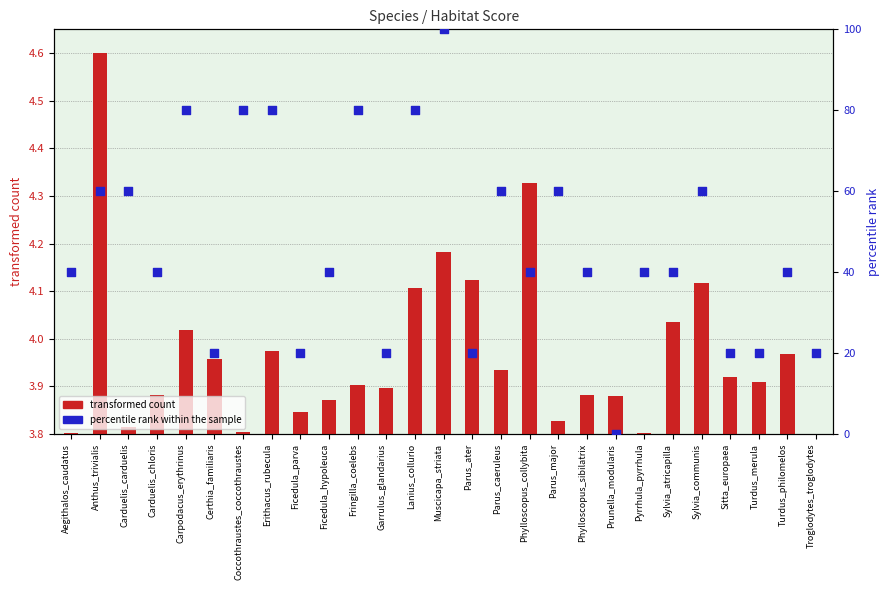

At which category is the sum across all series the highest?

Muscicapa_striata